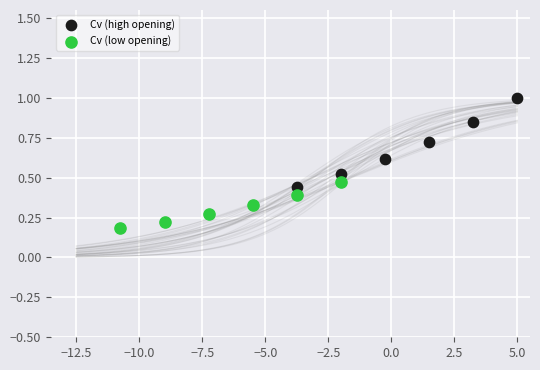

Which series has the widest spread of Y values?

Cv (high opening)